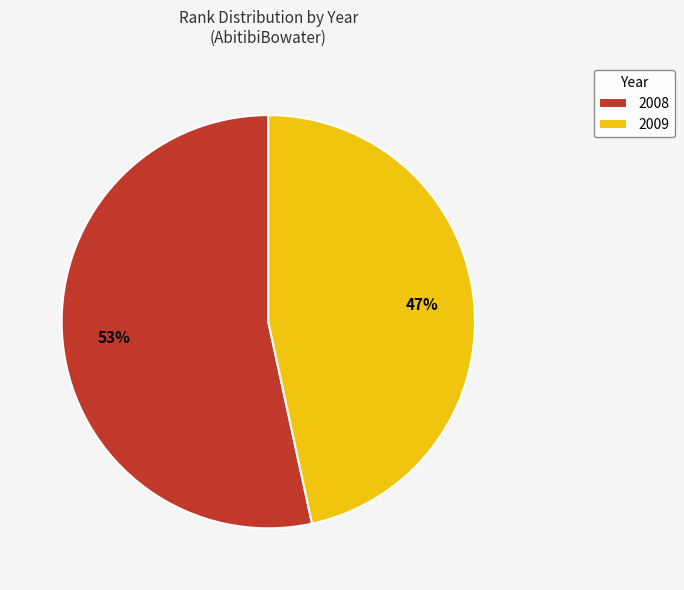

Is it true that 2009 is 47% of the pie?

True